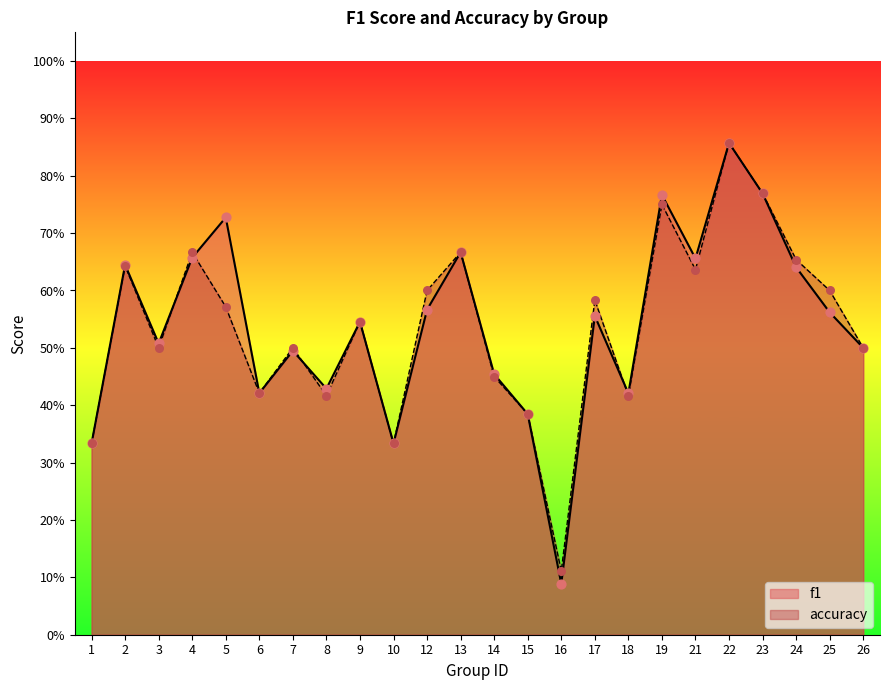

Which series contains the highest Y value?

f1